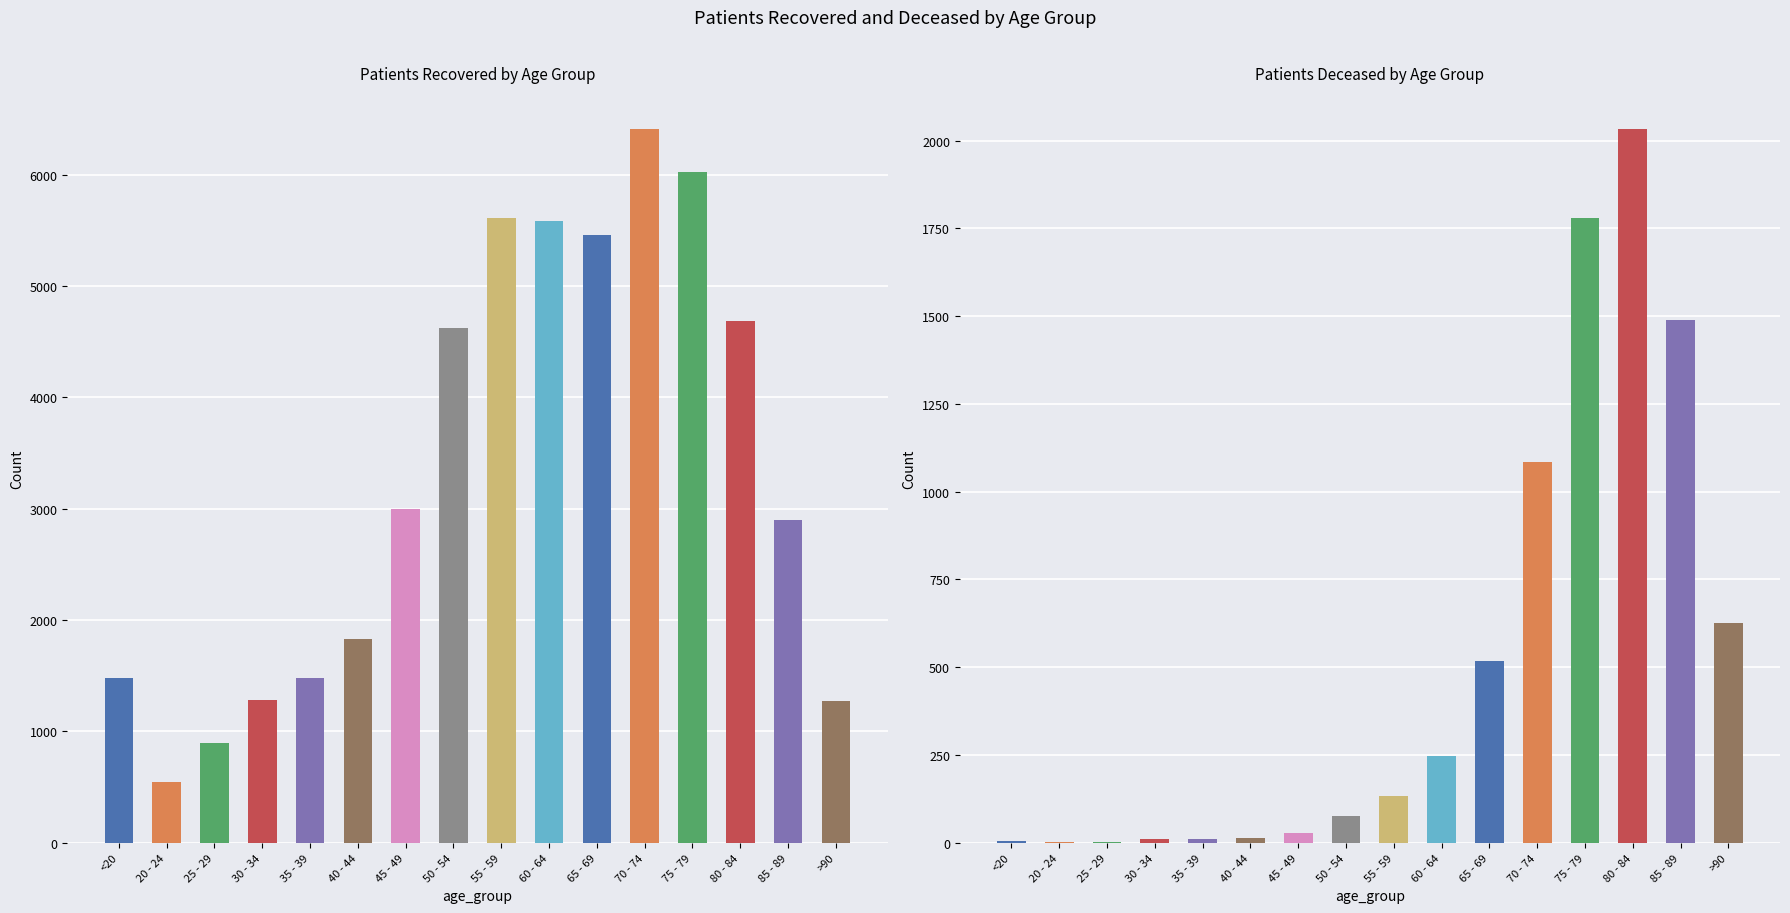

True or false: patients_deceased has a value of 3 at 35 - 39.

False